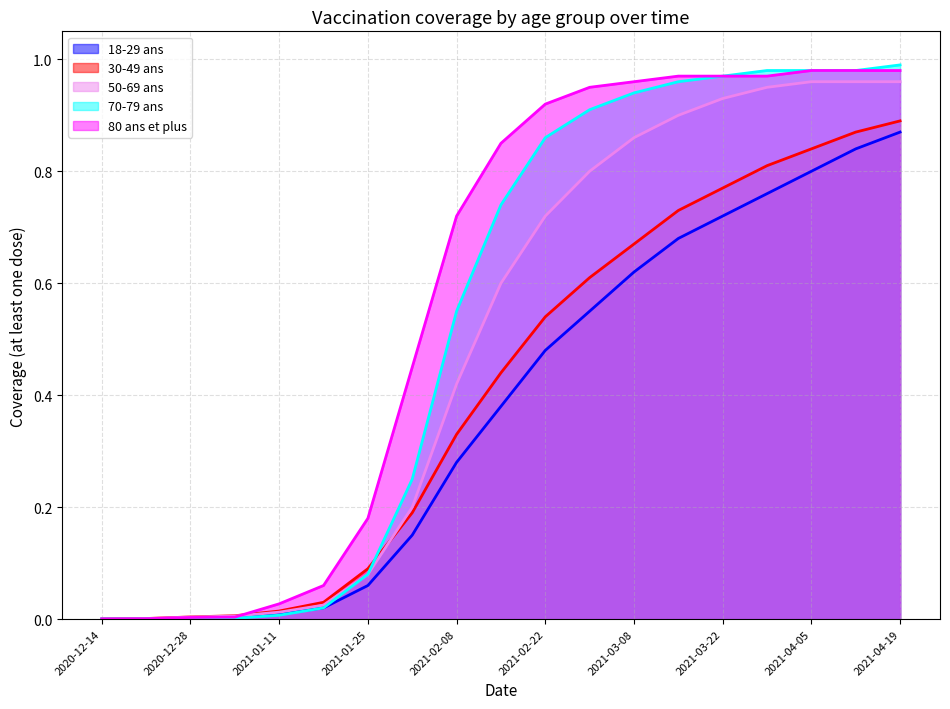

The 50-69 ans series shows 0.0 at 2021-01-04. True or false?

True